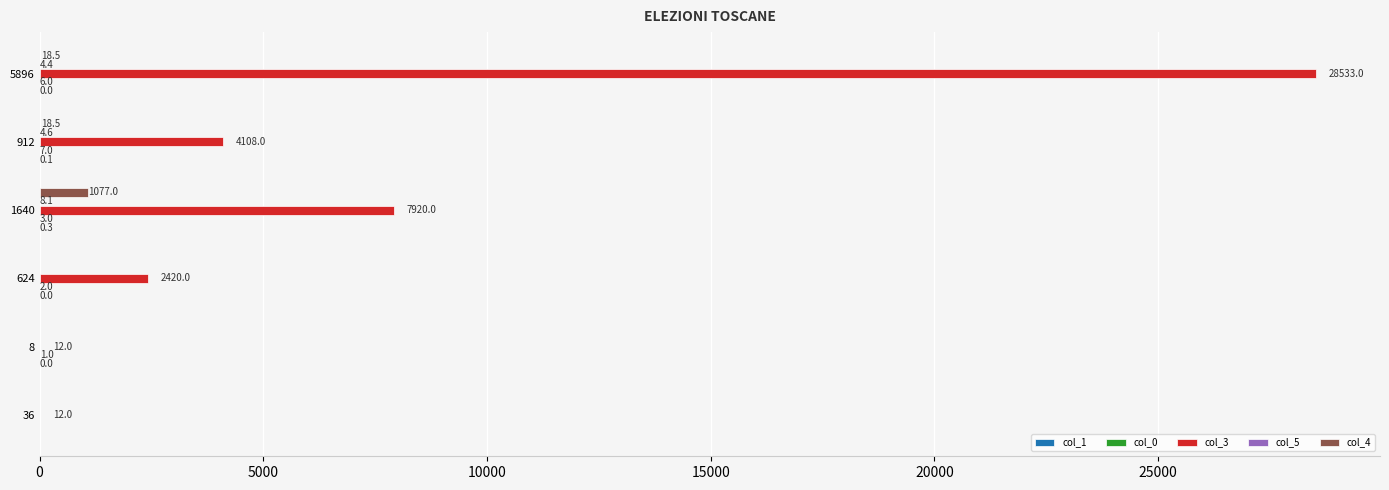

What is the total value across all series at 5896?

28561.9